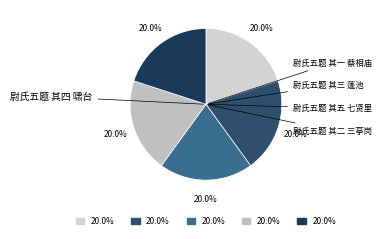

True or false: 尉氏五题 其三 蓬池 accounts for 20% of the total.

True